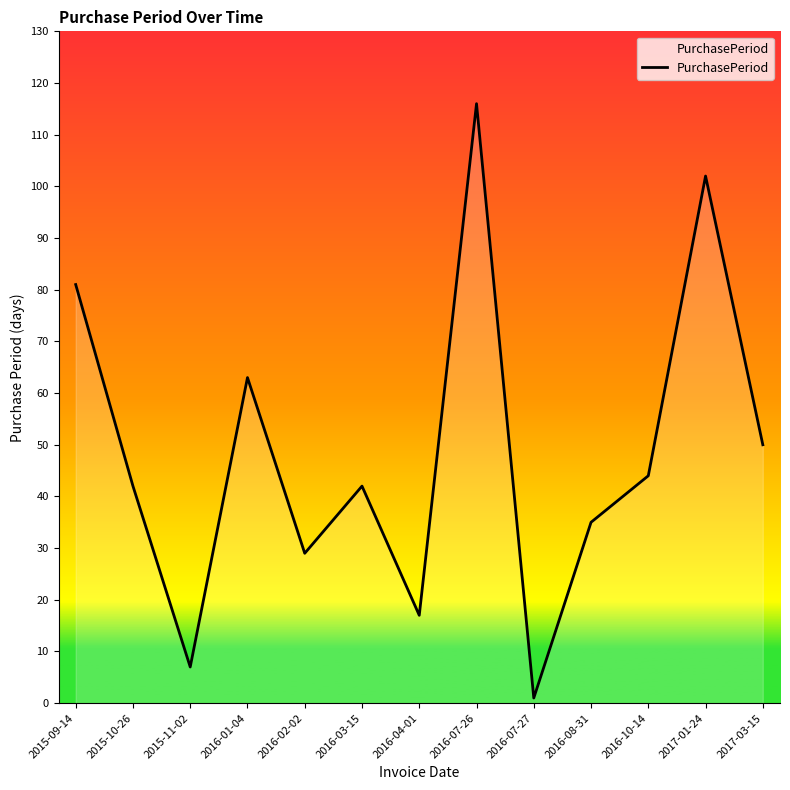

Reading left to right, extract all data points from this chart.

2015-09-14=81	2015-10-26=42	2015-11-02=7	2016-01-04=63	2016-02-02=29	2016-03-15=42	2016-04-01=17	2016-07-26=116	2016-07-27=1	2016-08-31=35	2016-10-14=44	2017-01-24=102	2017-03-15=50